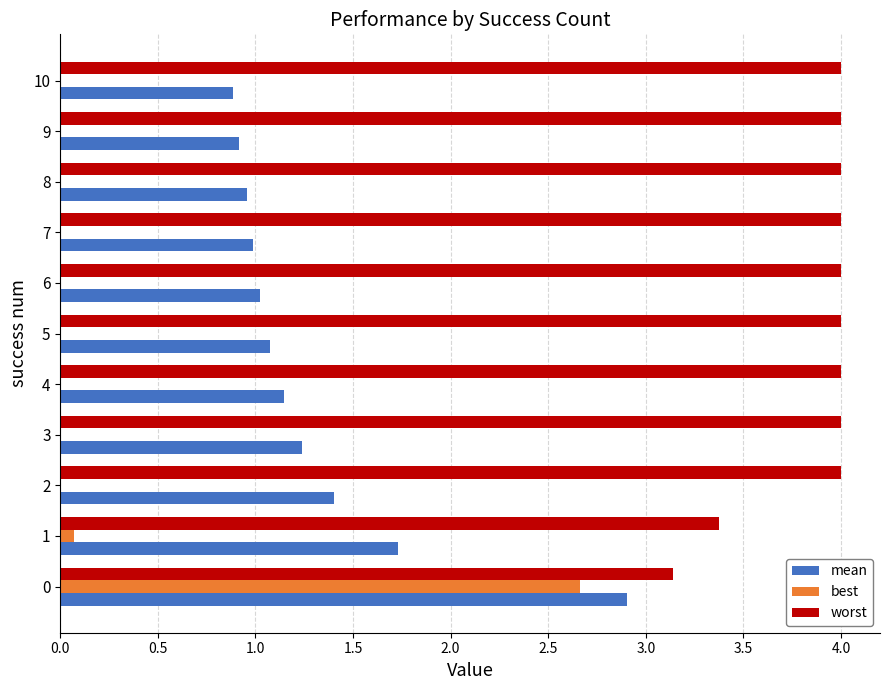

What is the total value across all series at 9?

4.9